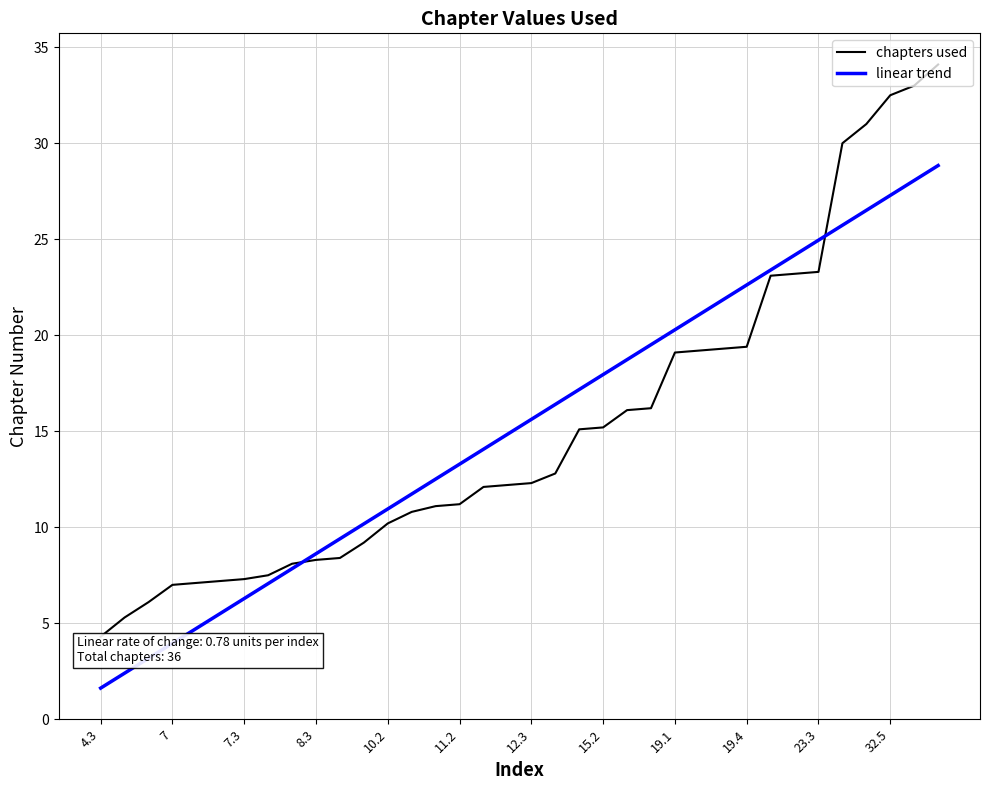

Where is the data nearest to the value 19?

19.1